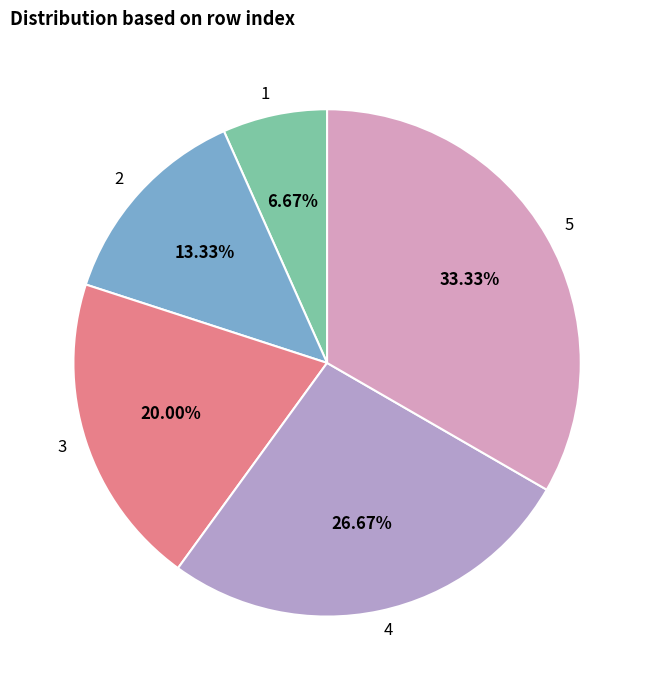

Which slice is the smallest?

1